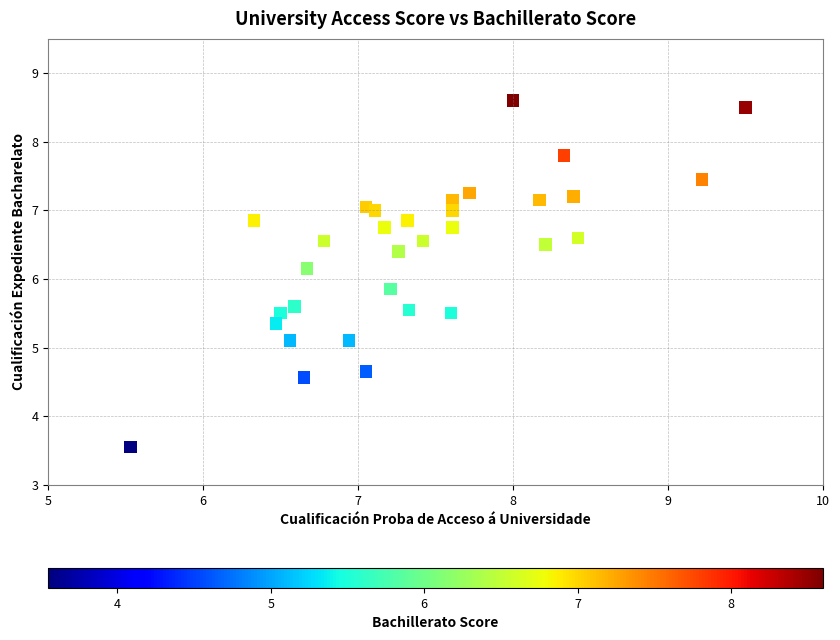

What is the range of X values (max minus min)?

4.0